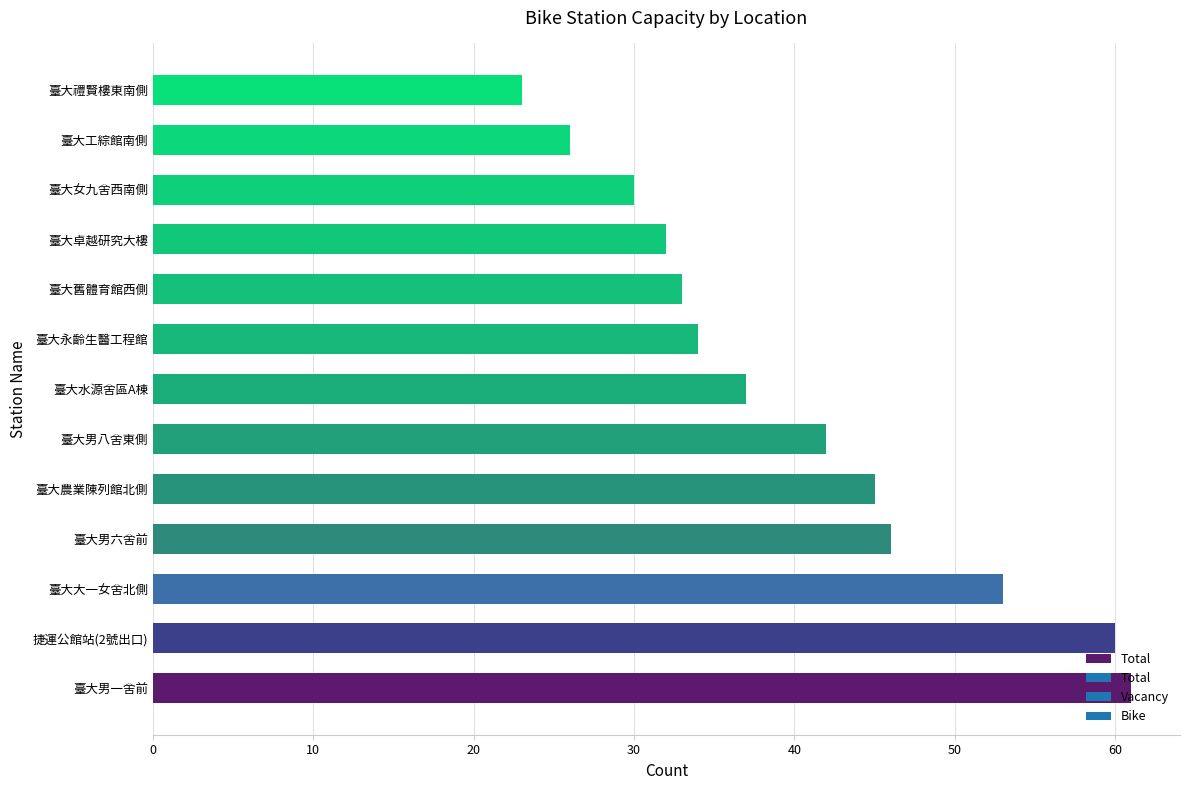

What is the difference between the maximum and minimum values?

38